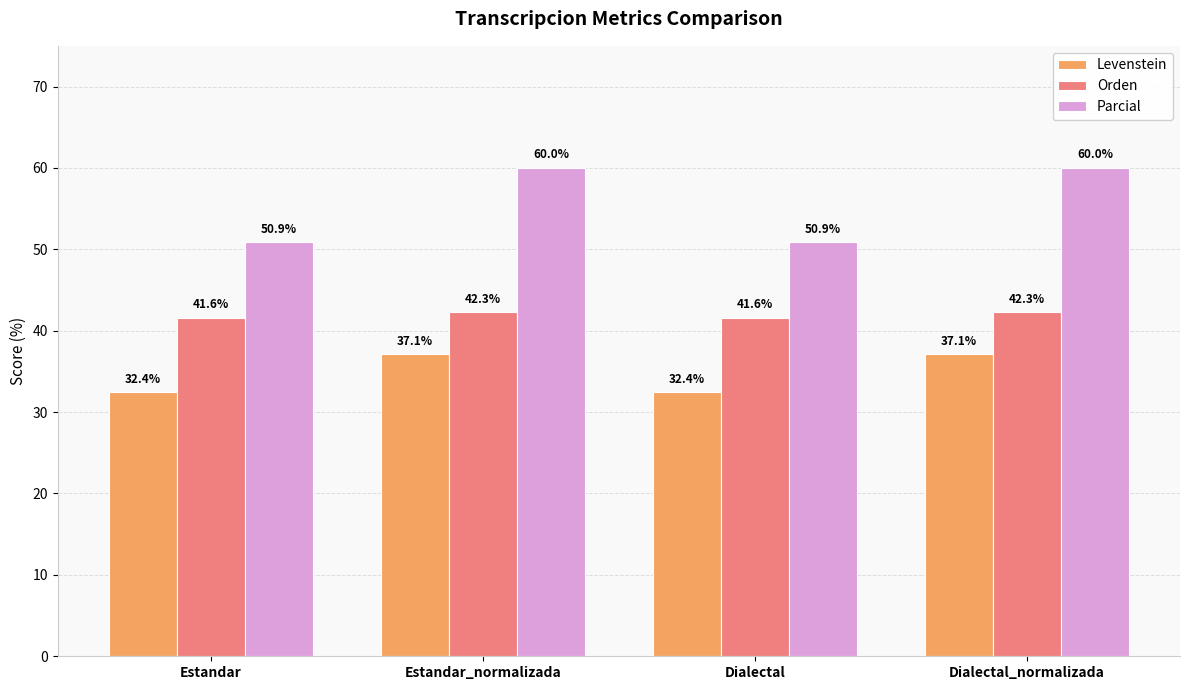

Where does the Orden series first go above 42?

Estandar_normalizada